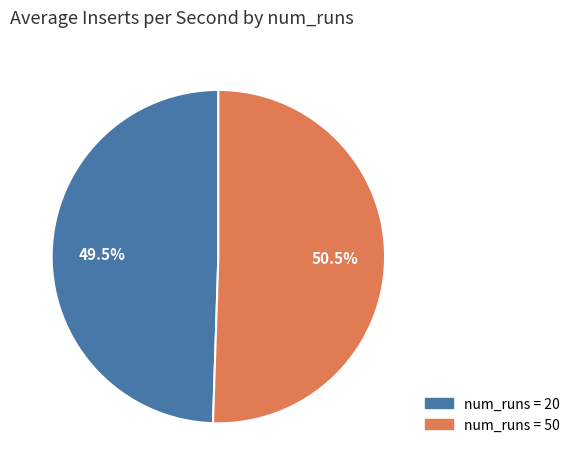

Rank the categories by value from lowest to highest.

num_runs = 20, num_runs = 50